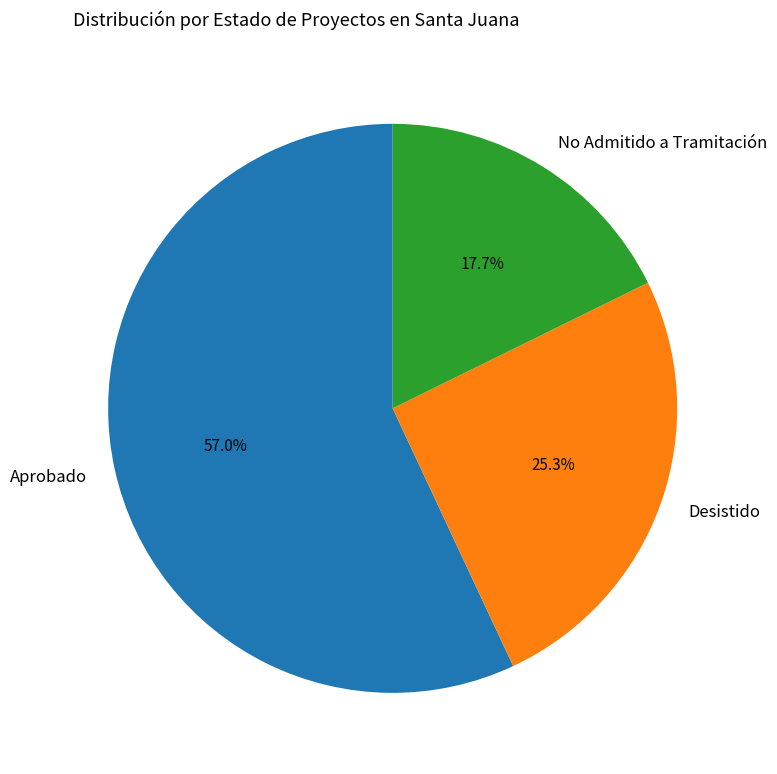

To the nearest percent, what is the average slice percentage?

33%